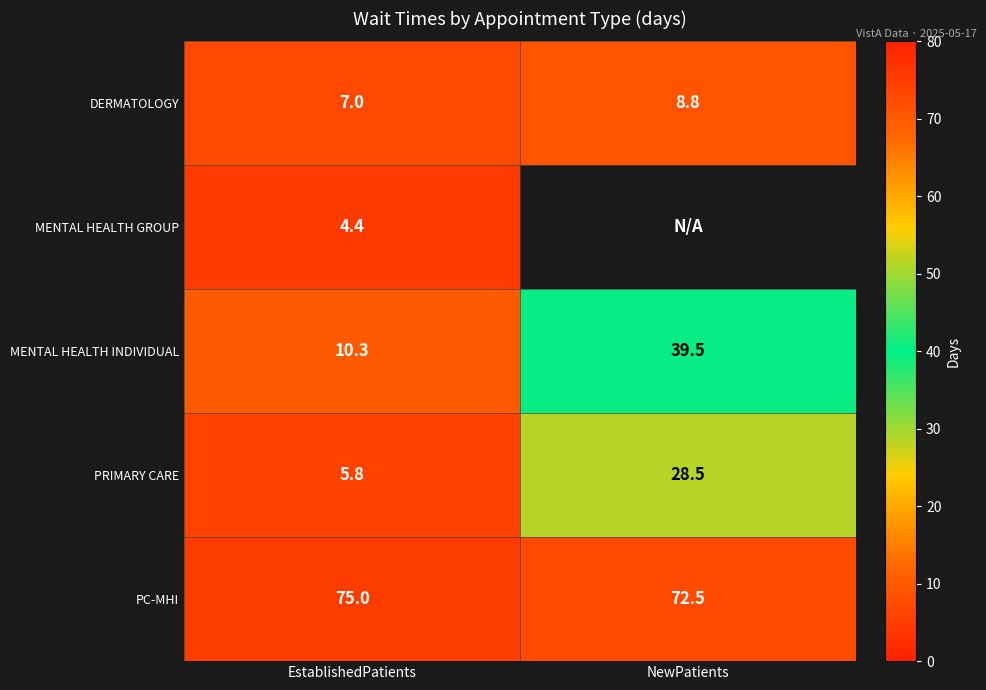

At how many categories does at least one series exceed 13?

2